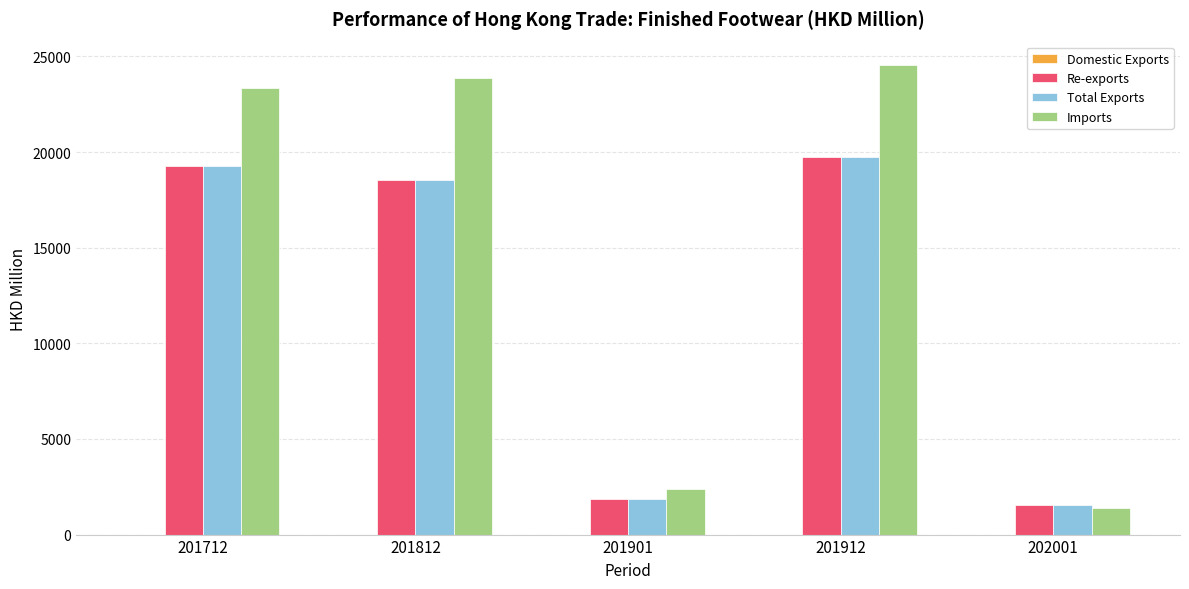

The Imports series shows 1315.2 at 201901. True or false?

False